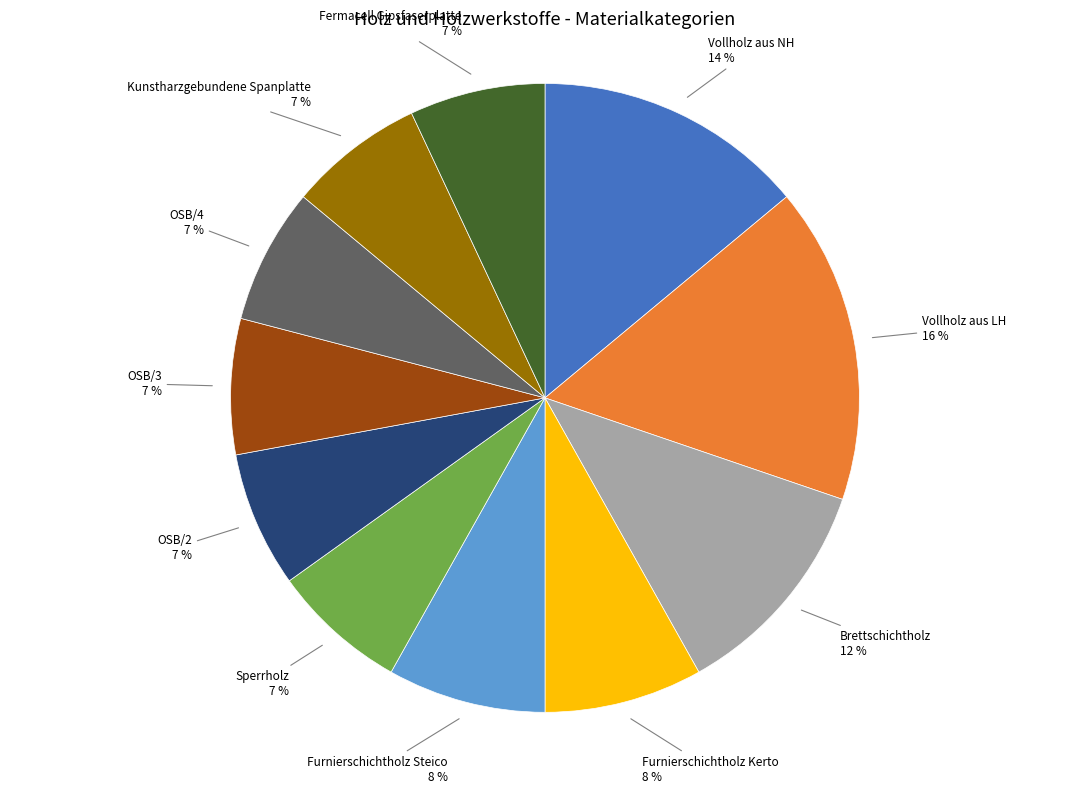

To the nearest percent, what is the average slice percentage?

9%